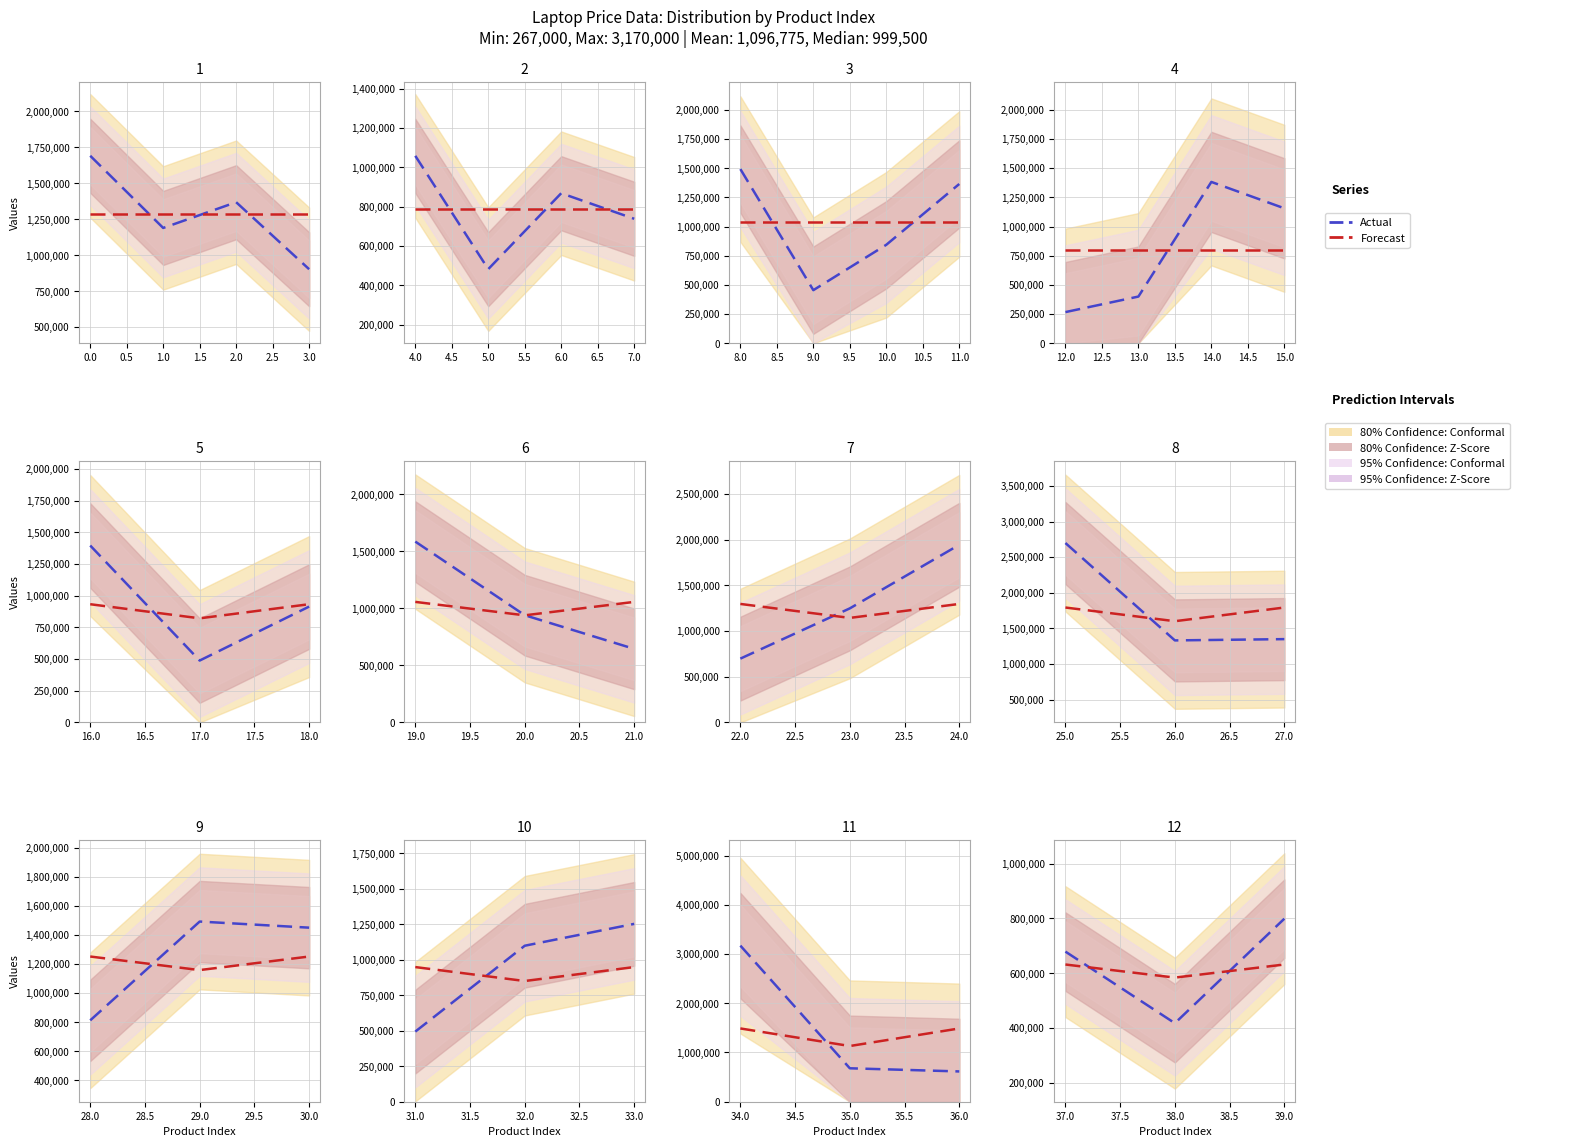

Between 37.0 and 39.0, which series saw the biggest shift?

Actual